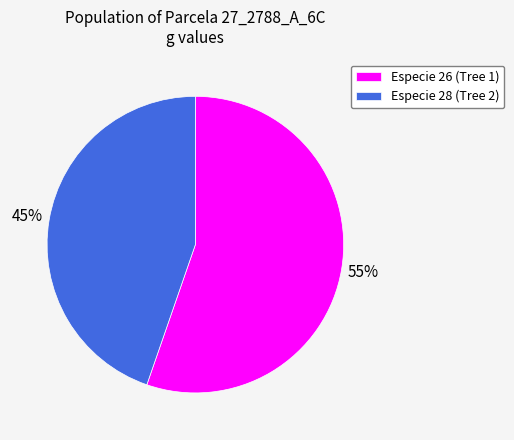

Is it true that Especie 26 (Tree 1) is 46% of the pie?

False